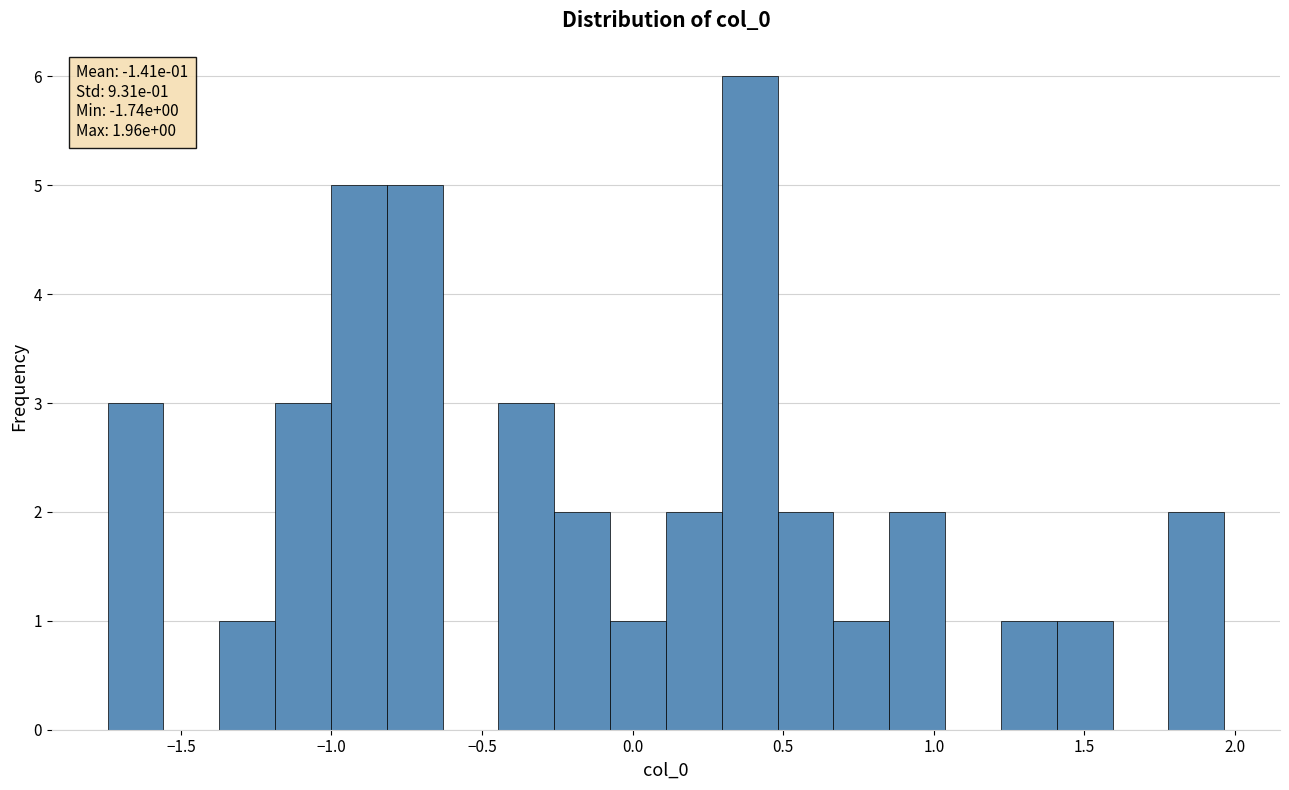

Around what value on the x-axis is the tallest bar? Give the approximate position of its centre, as read against the axis.

0.40